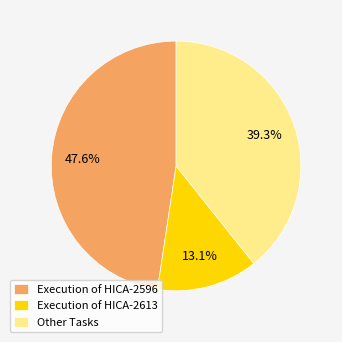

Is there any slice that represents more than half of the pie?

No